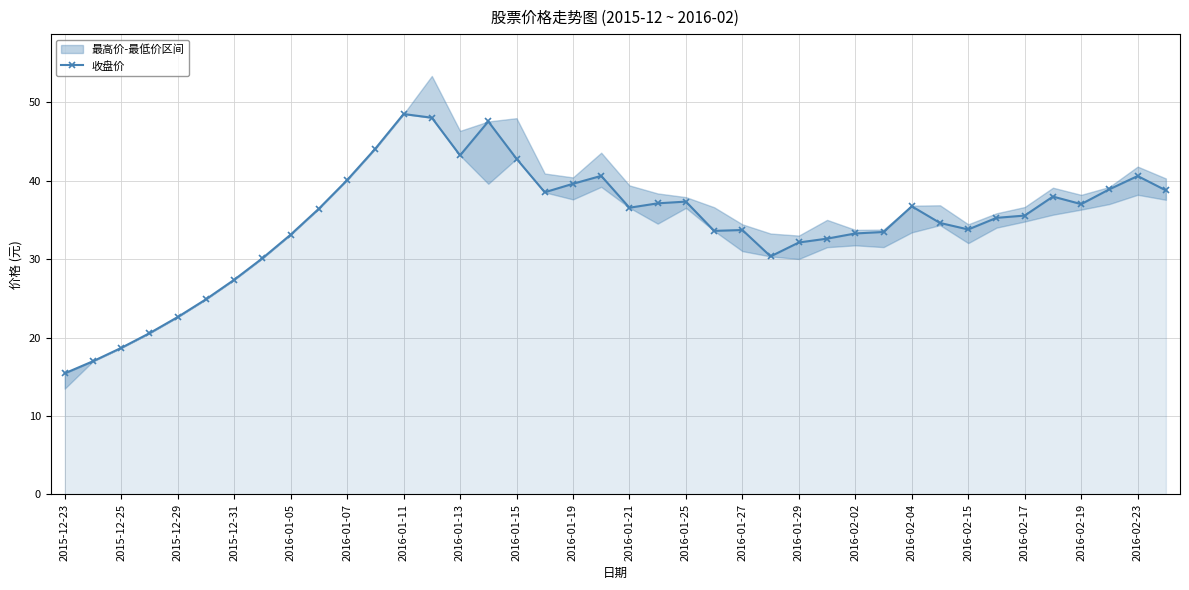

At which category does 收盘价 reach its first local valley?

2016-01-13